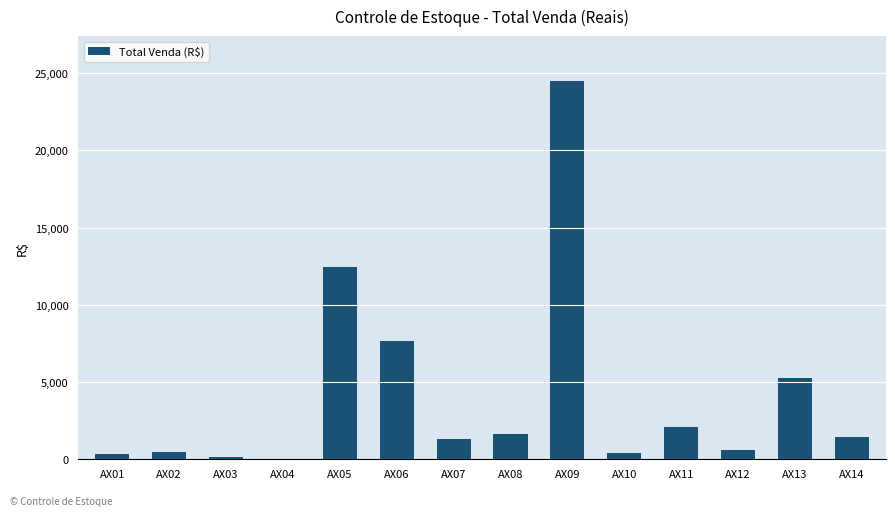

Which has a higher value, AX02 or AX07?

AX07